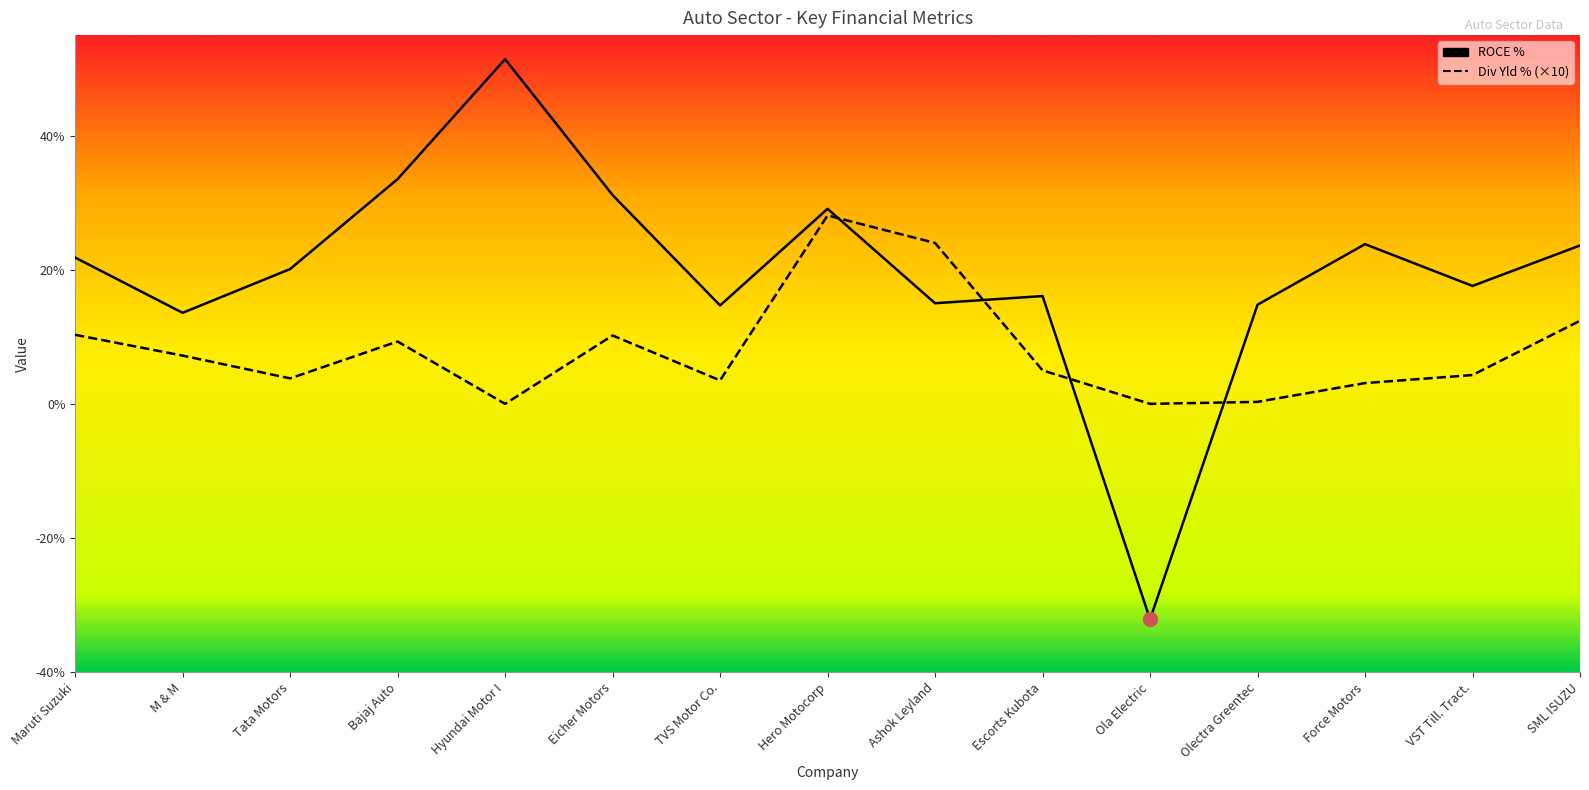

True or false: Div Yld % (×10) has more than 1 points higher than both neighbors.

True